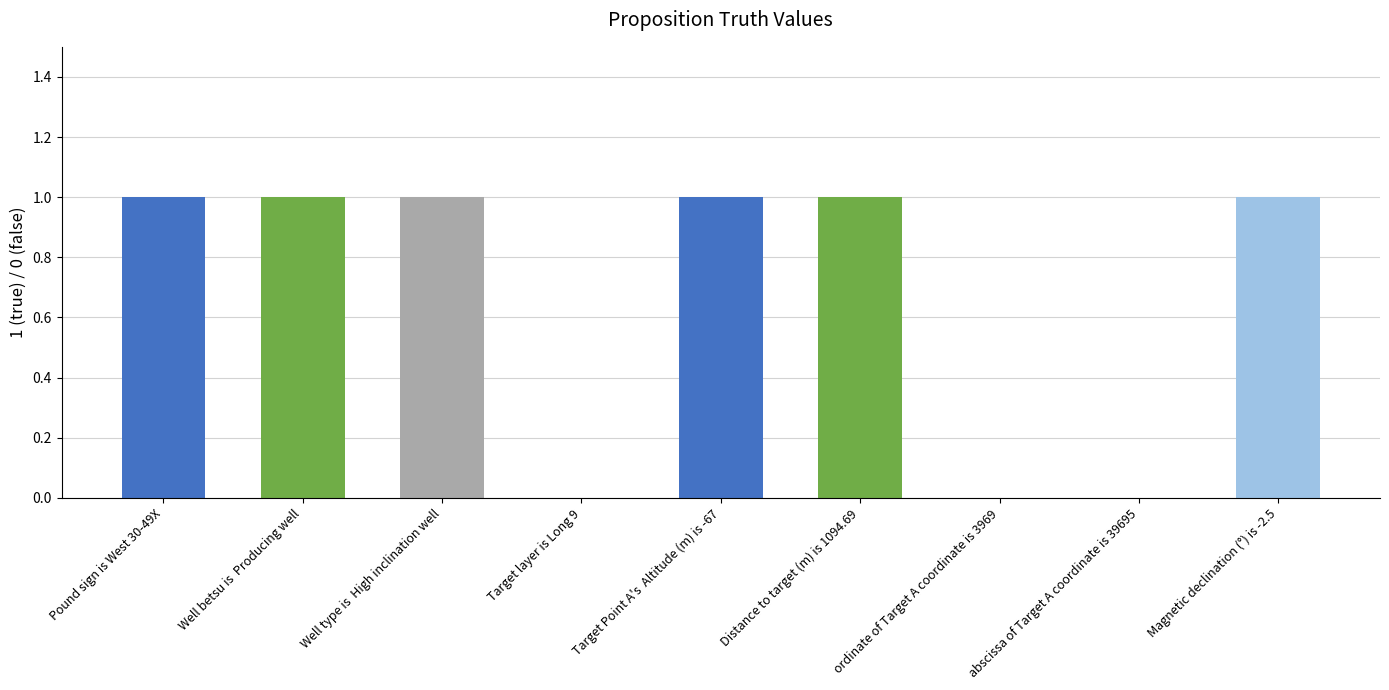

What is the ratio of the value at Target Point A's  Altitude (m) is -67 to the value at Pound sign is West 30-49X?

1.0